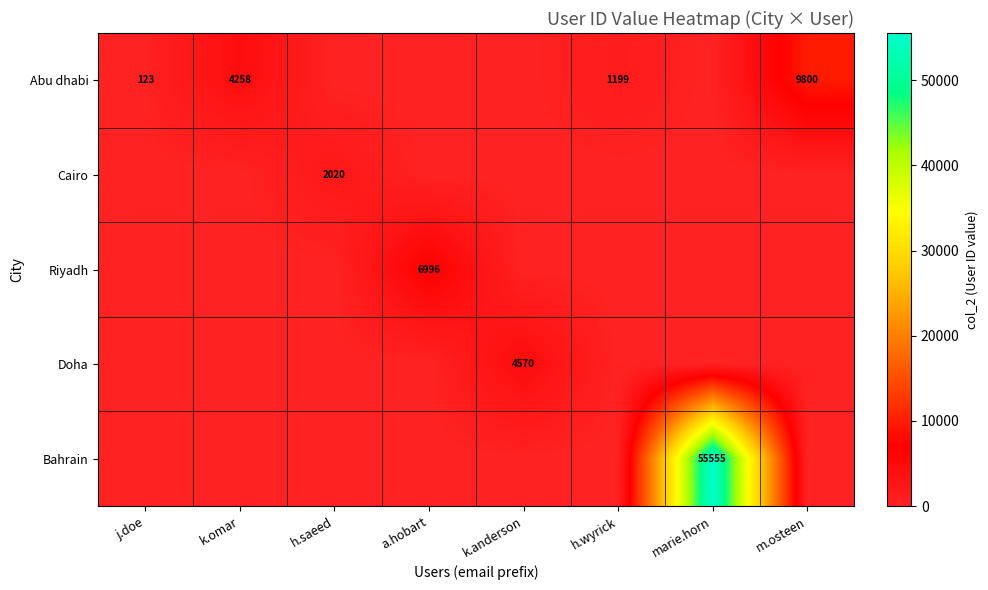

The value of Riyadh at a.hobart is 6996. True or false?

True